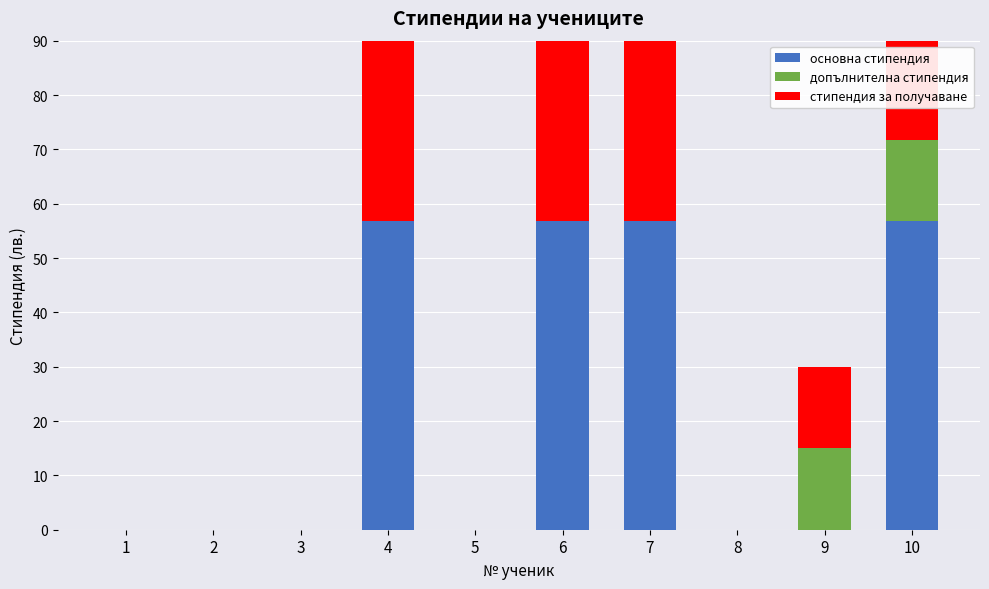

List the series in order of their peak value, lowest first.

допълнителна стипендия, основна стипендия, стипендия за получаване